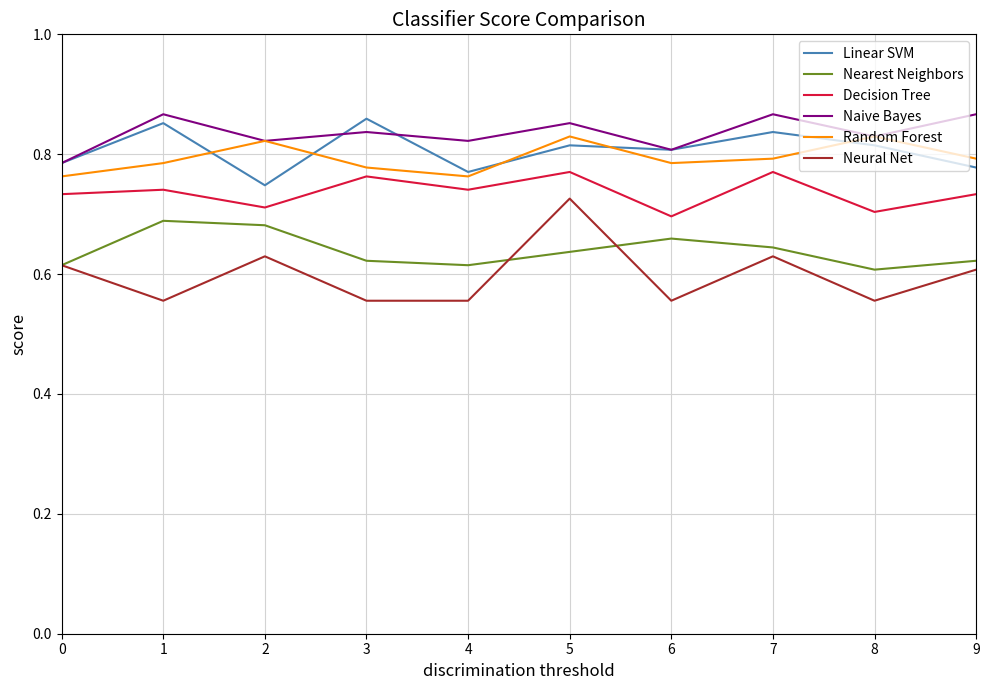

At how many categories does at least one series exceed 0?

10